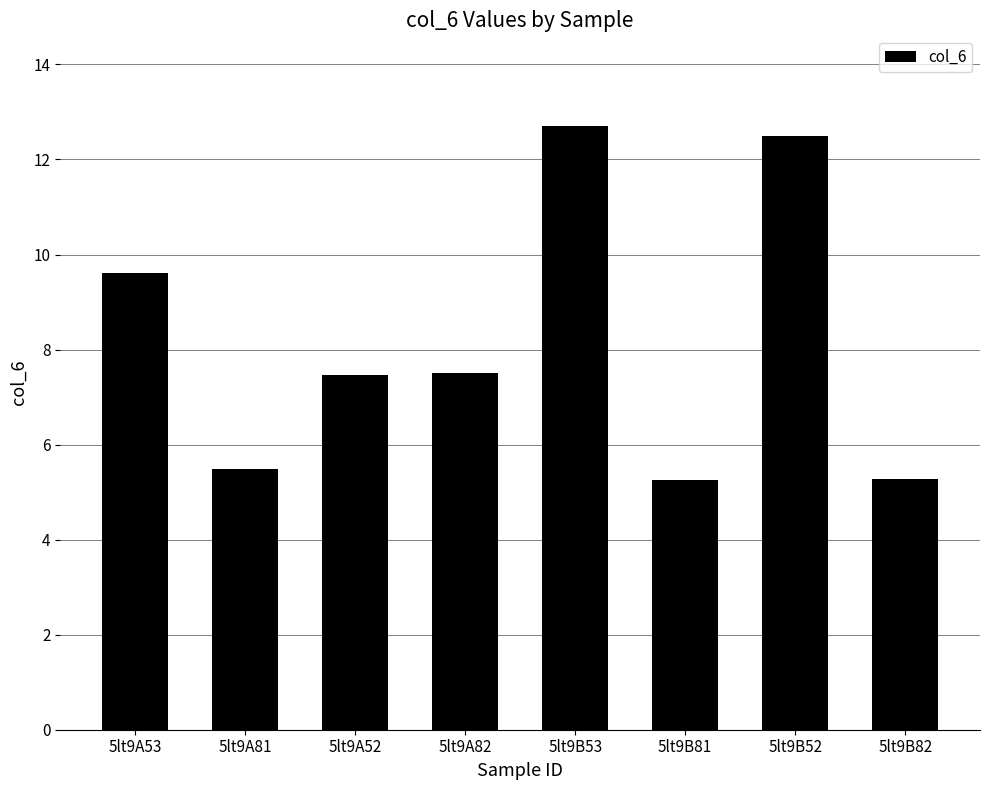

What is the difference between the values at 5lt9A52 and 5lt9B52?

5.0